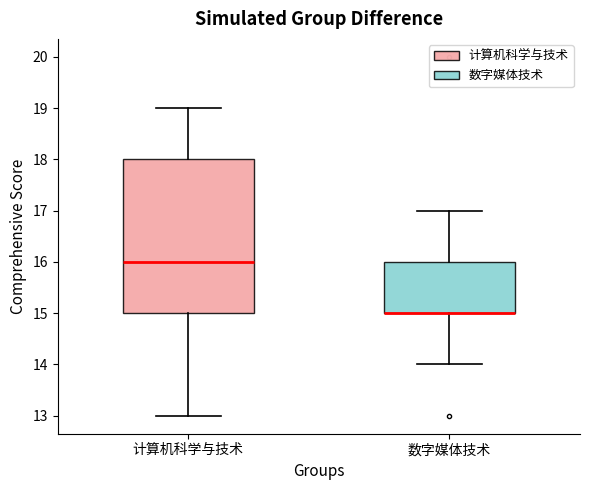

Reading left to right, read every box against the y-axis: the position of its median line, the range the box covers, and the ends of its whiskers. The values are not printed on the chart, so give them approximately, as read against the axis.

计算机科学与技术: median 16, box 15 to 18, whiskers 13 to 19
数字媒体技术: median 15 (drawn on the box's lower edge), box 15 to 16, whiskers 14 to 17